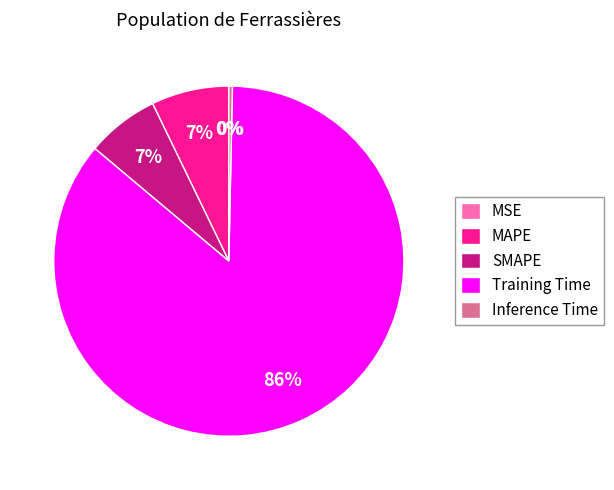

True or false: Training Time accounts for 86% of the total.

True